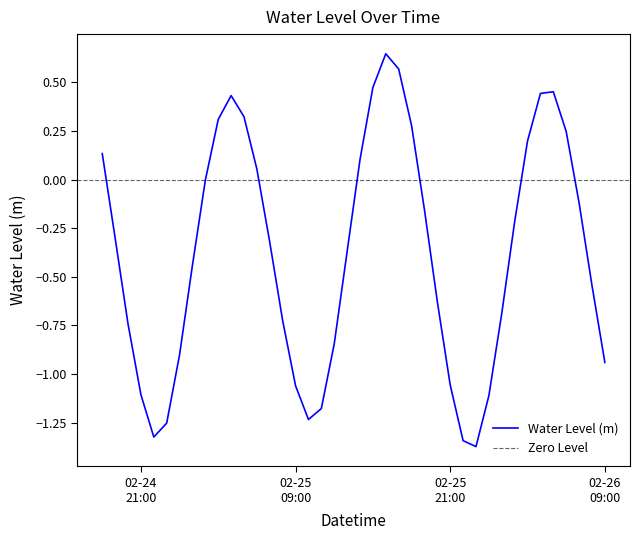

True or false: the data has more than 0 interior local peaks.

True